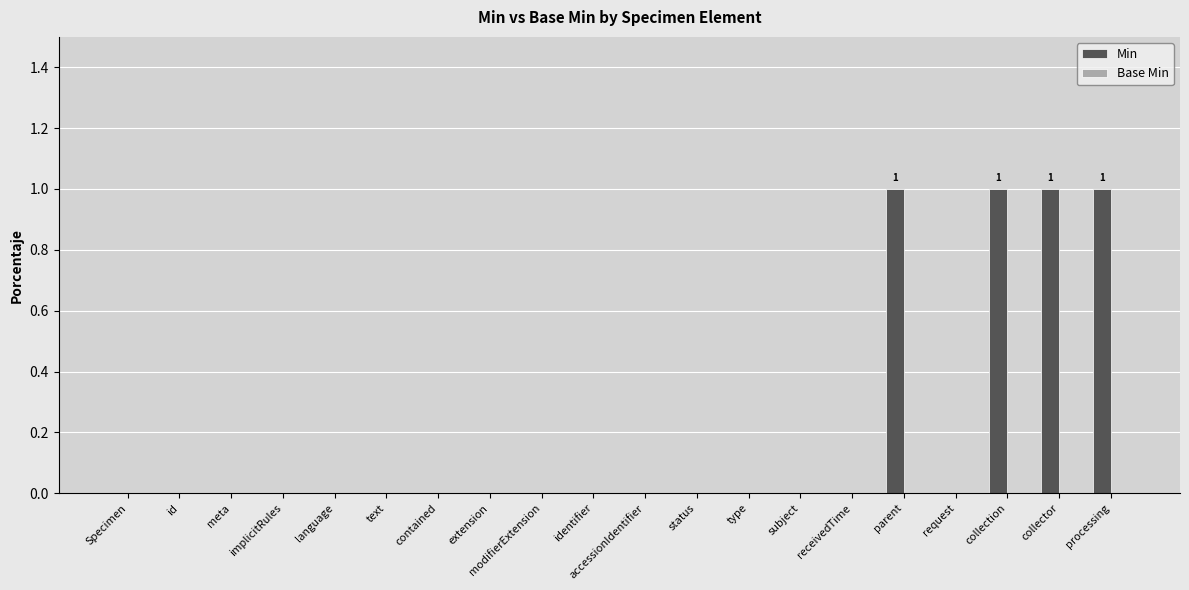

The chart shows a value of 0 at extension. True or false?

True